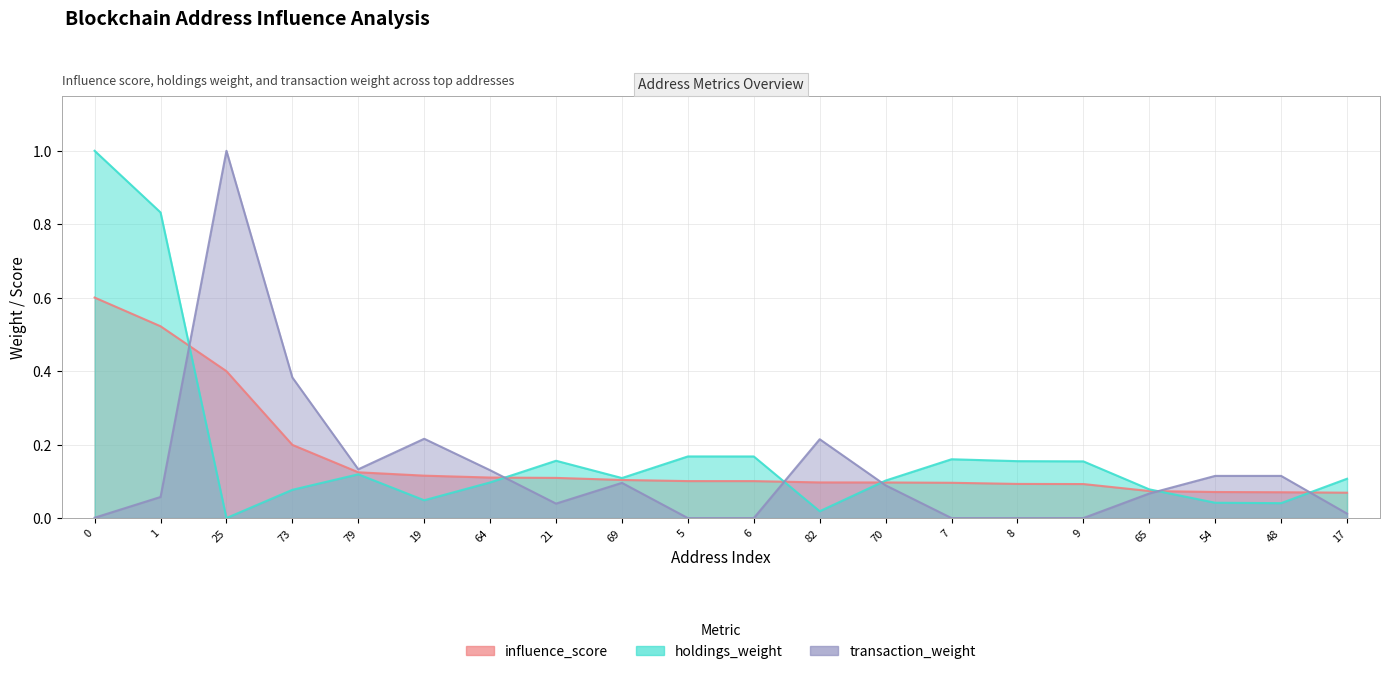

What is the total value across all series at 25?

1.4